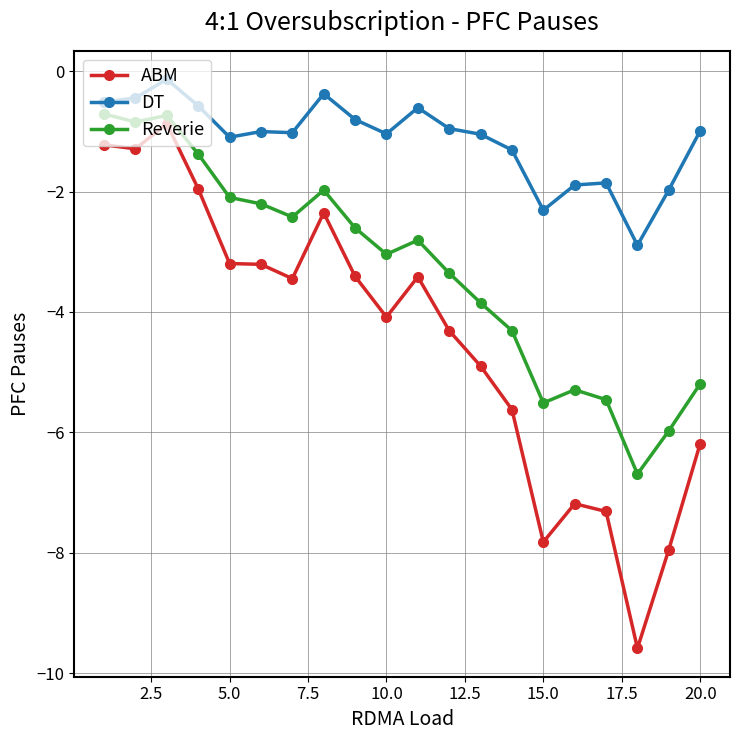

True or false: DT has more than 0 interior local peaks.

True